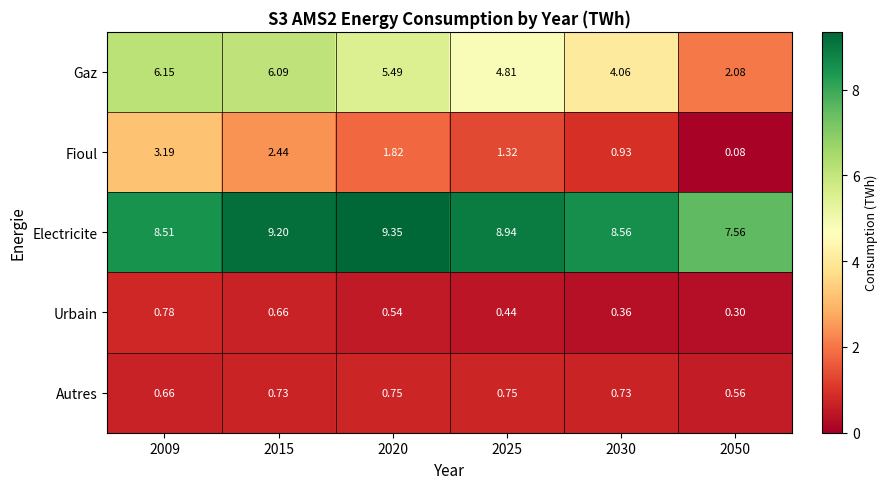

Between 2030 and 2050, which series saw the biggest shift?

Gaz